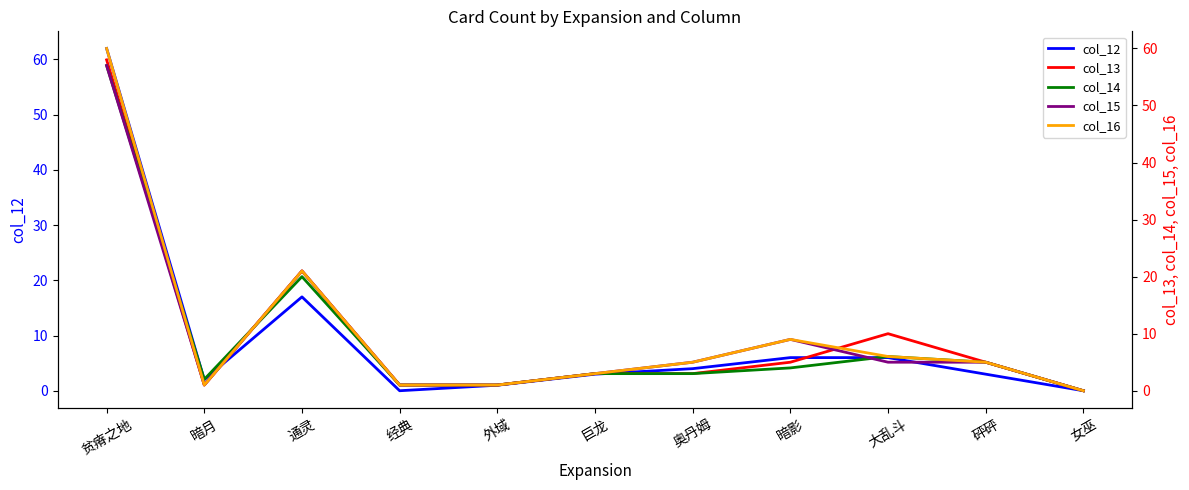

True or false: col_16 has more than 0 points higher than both neighbors.

True